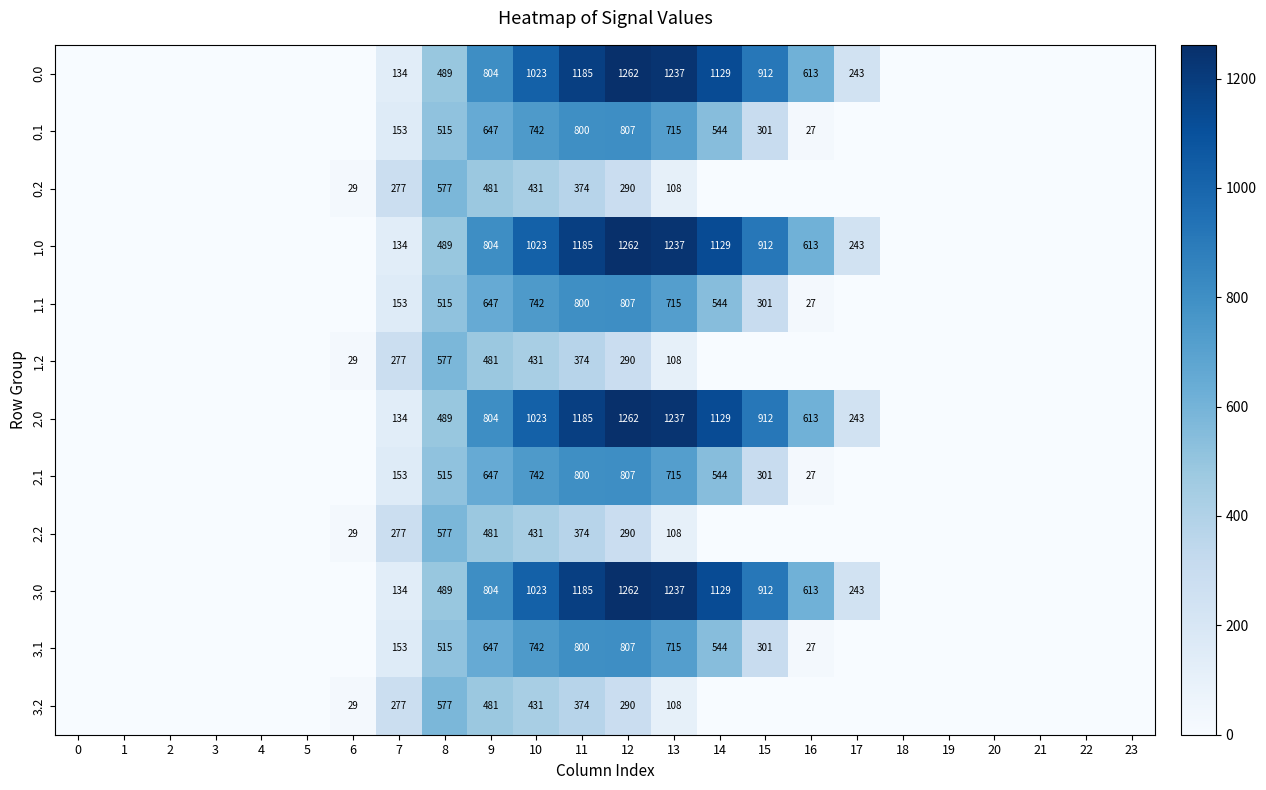

What is the sum of the 3.2 values at 10 and 6?

460